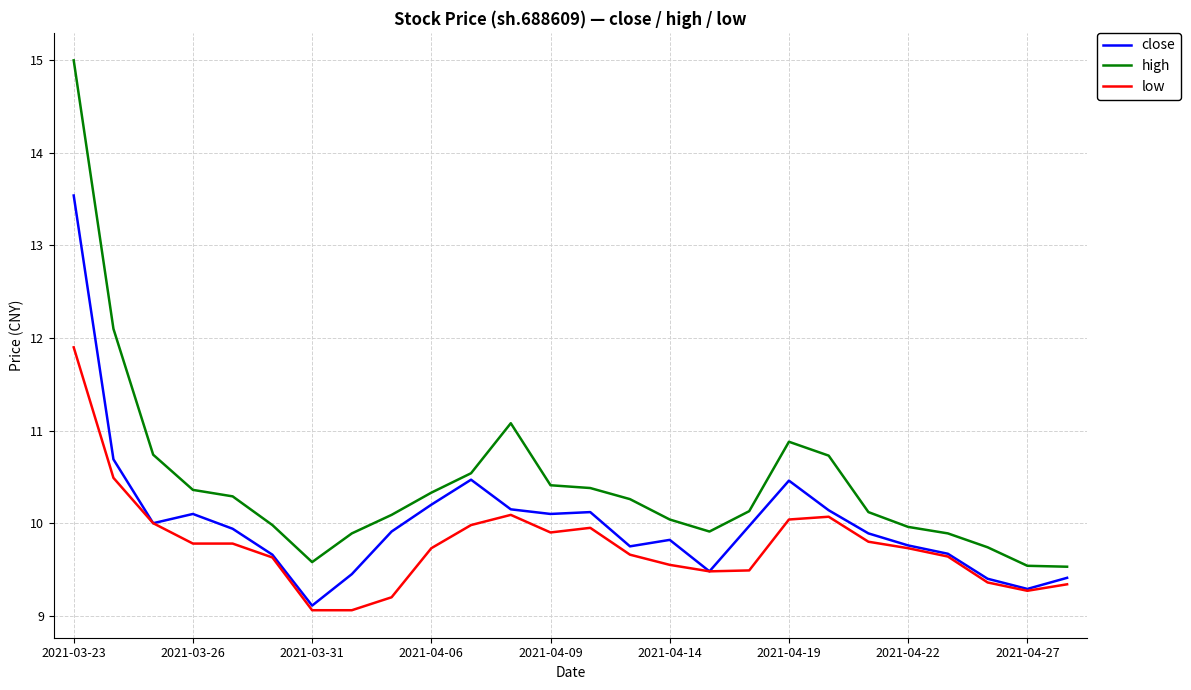

Which series has the widest spread of values?

high